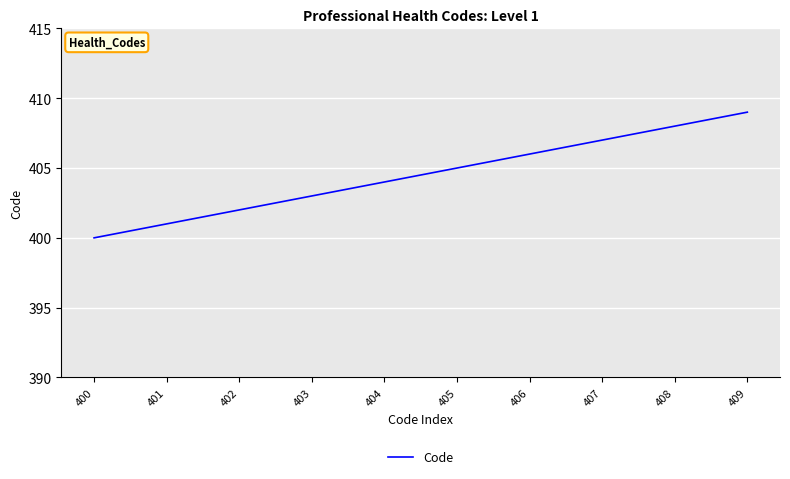

What is the difference between the values at 403 and 401?

2